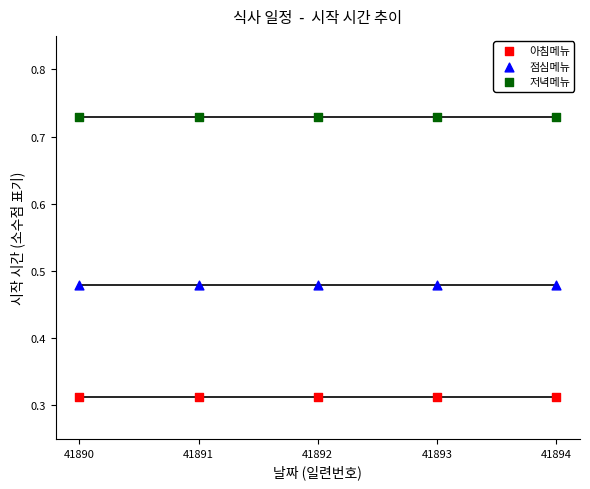

Which series reaches the maximum Y coordinate?

저녁메뉴